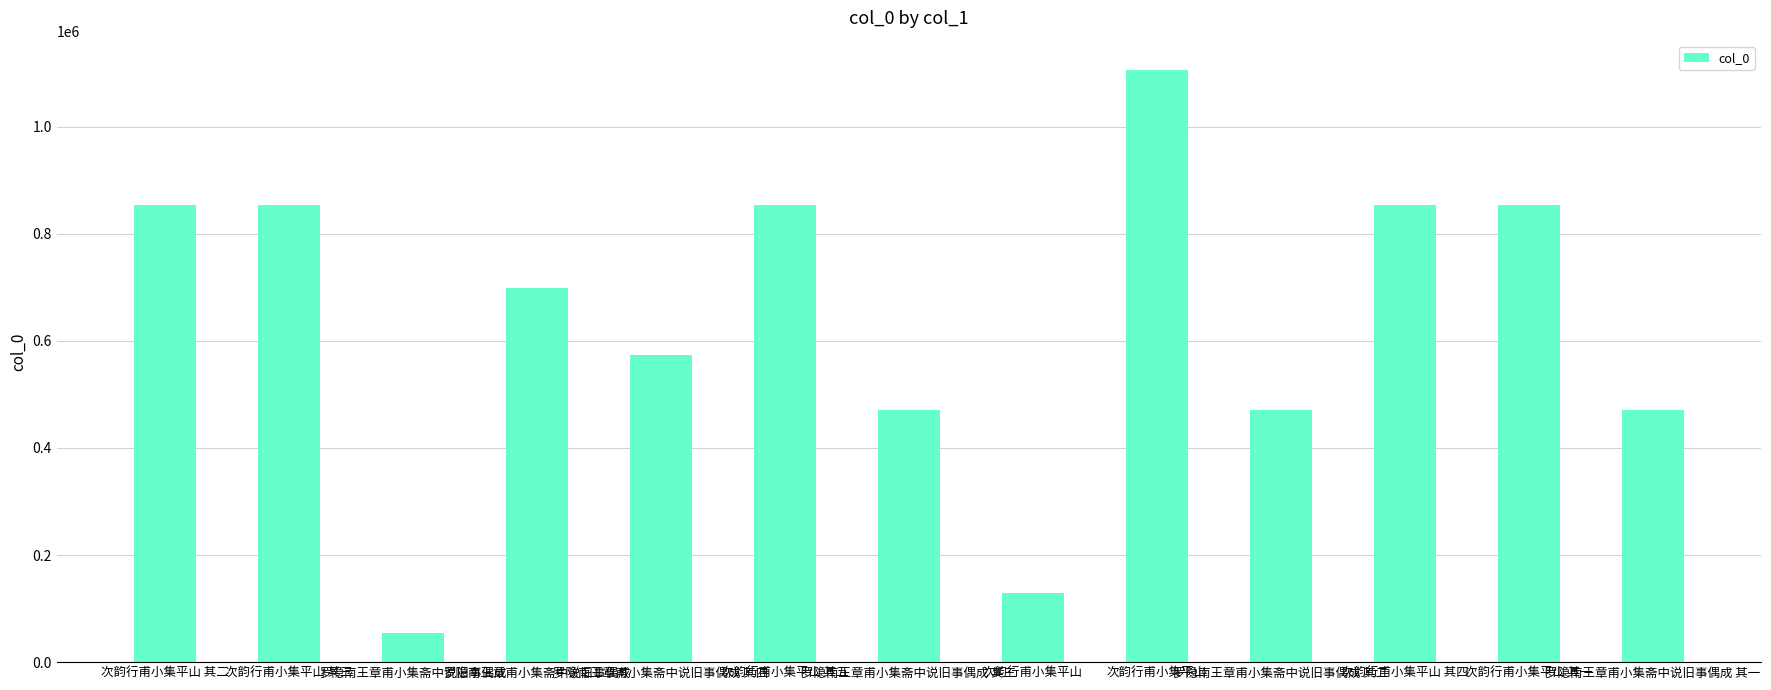

How many bars are there in total?

13